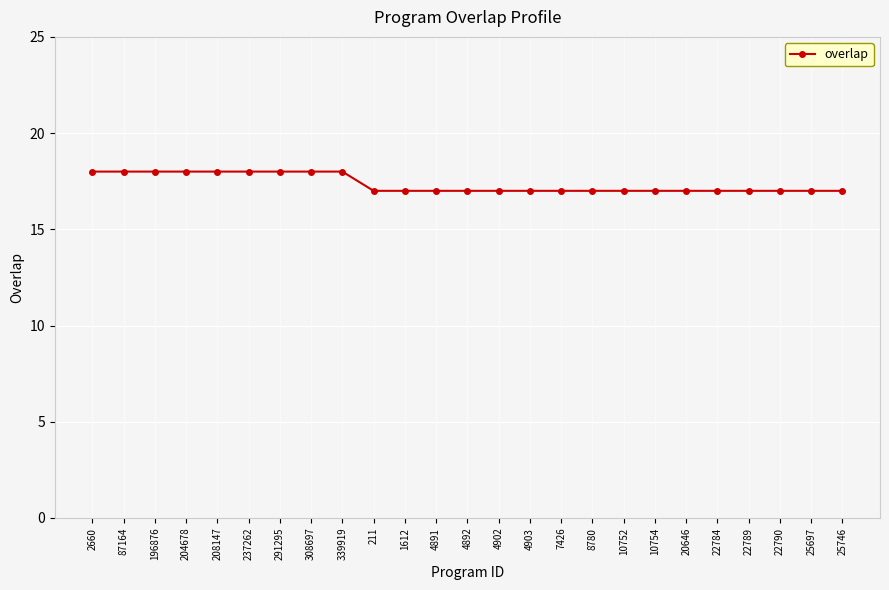

Approximately how many times larger is the value at 4891 compared to 237262?

0.9